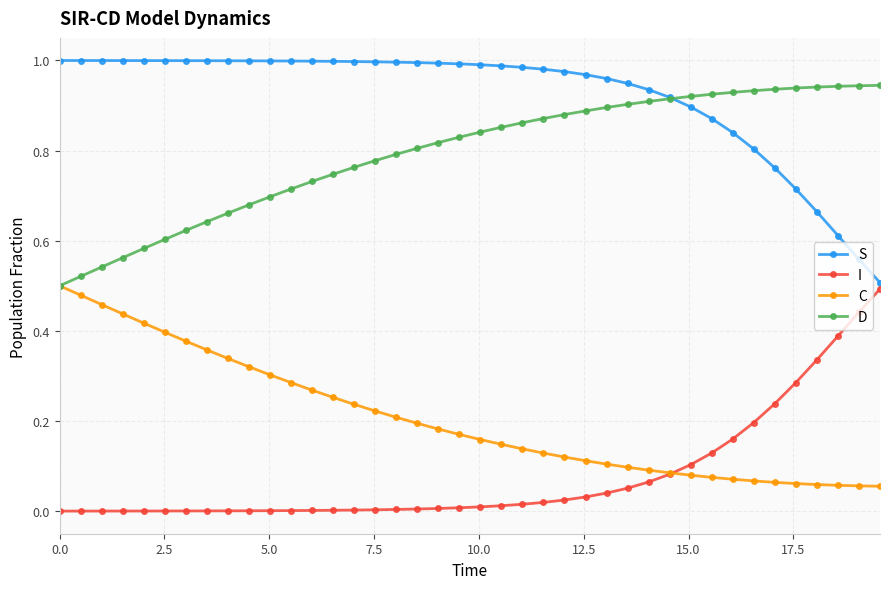

Which series has the largest total across all categories?

S